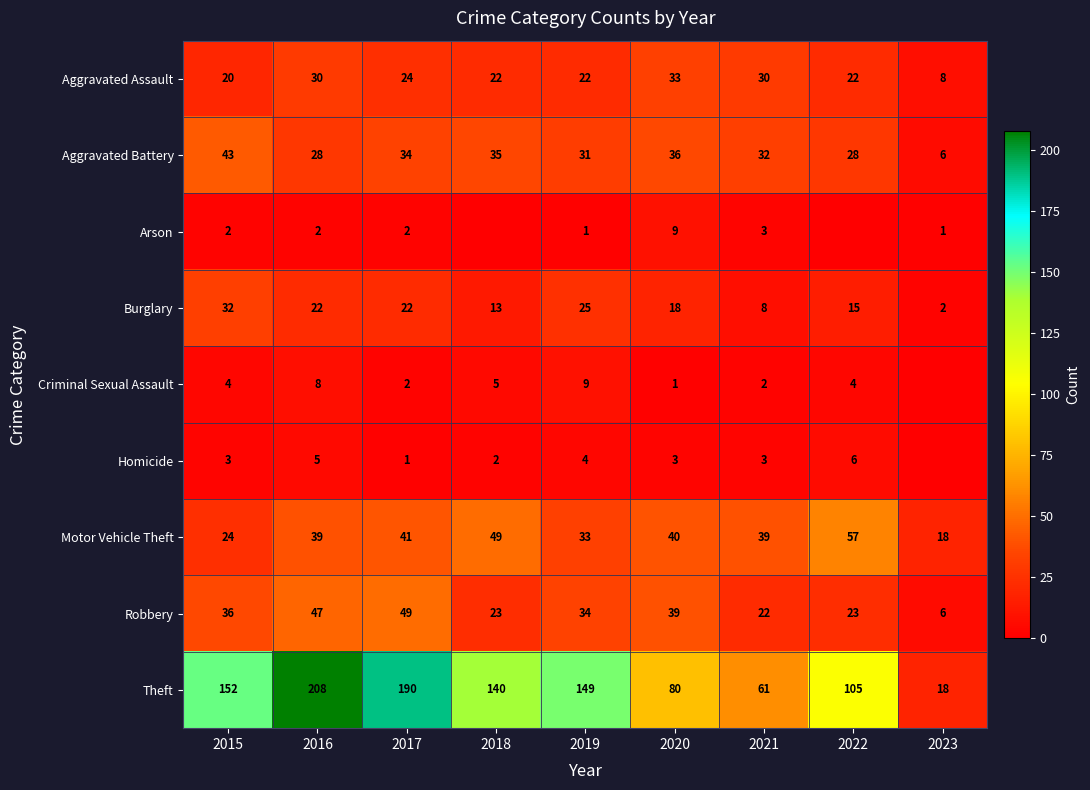

At how many categories does at least one series exceed 154?

2